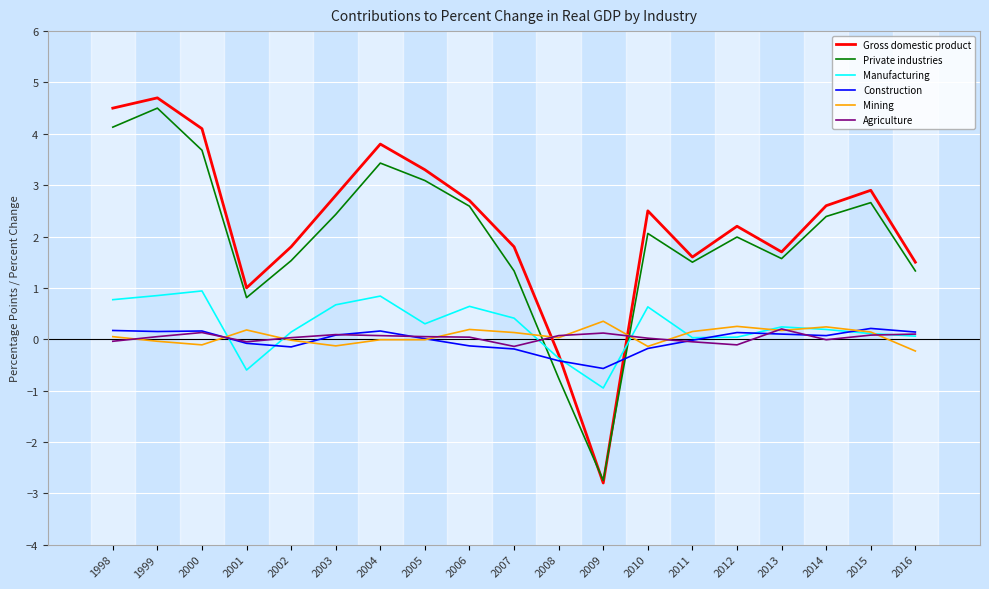

Which series has the largest range (max minus min)?

Gross domestic product